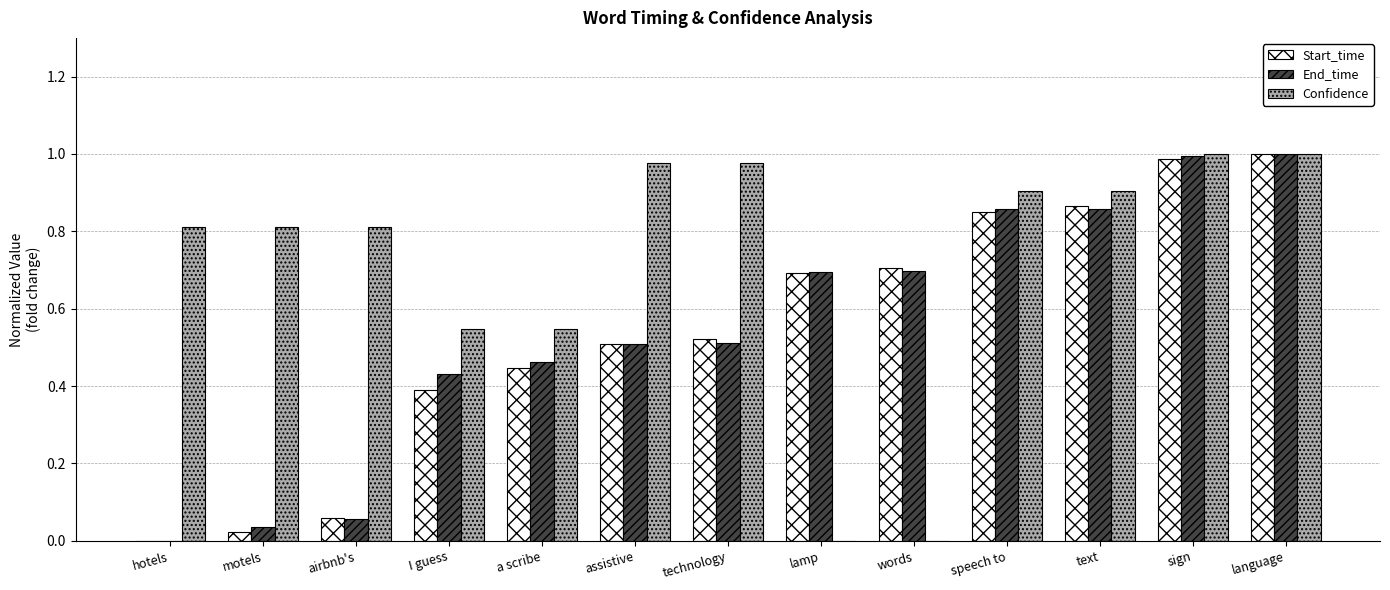

Is the value of Confidence at airbnb's greater than the value of End_time at lamp?

Yes